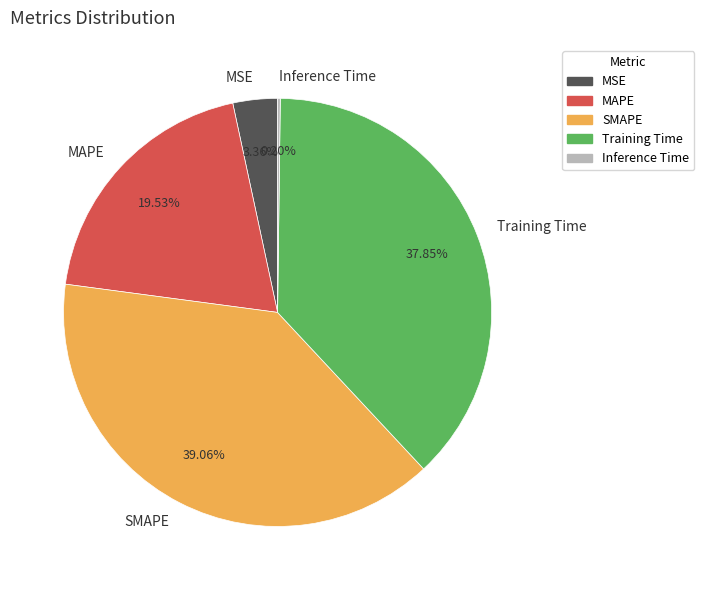

Does SMAPE account for over 50% of the chart?

No